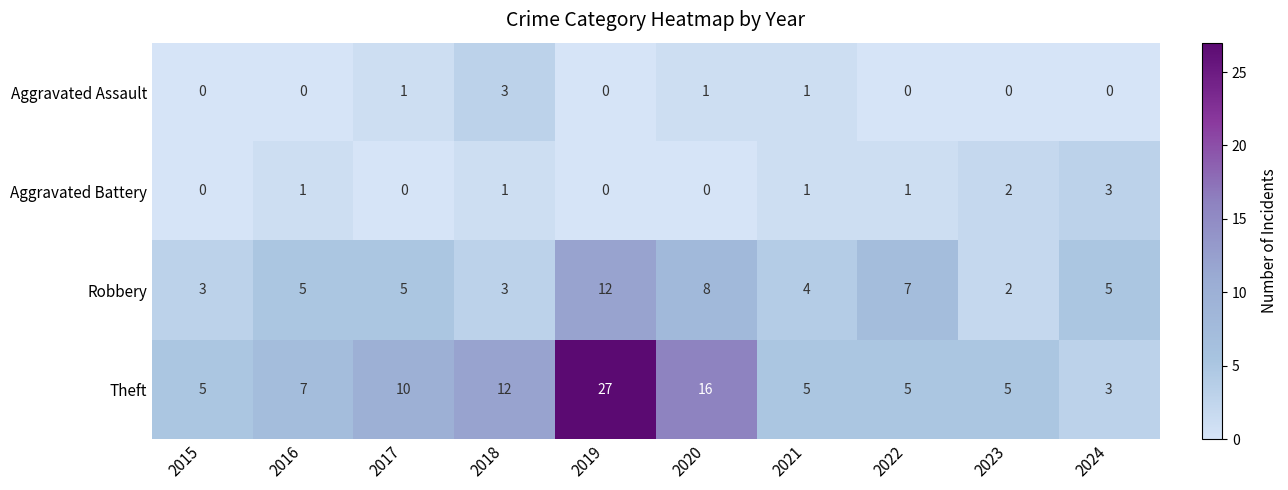

Is it true that Aggravated Battery equals 0 at 2018?

False